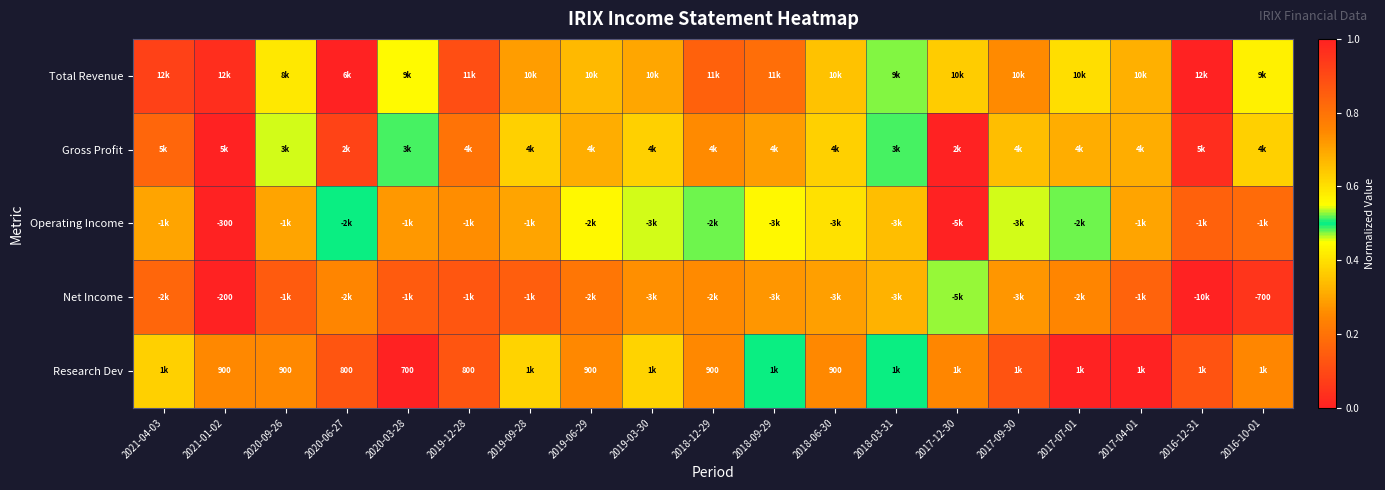

How many series are shown in this chart?

5